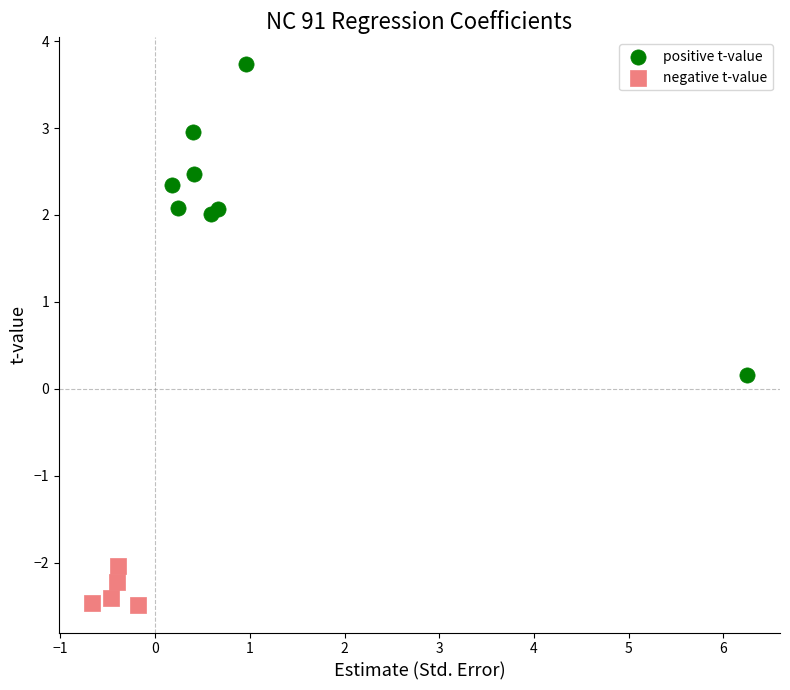

Which series reaches the minimum Y coordinate?

negative t-value